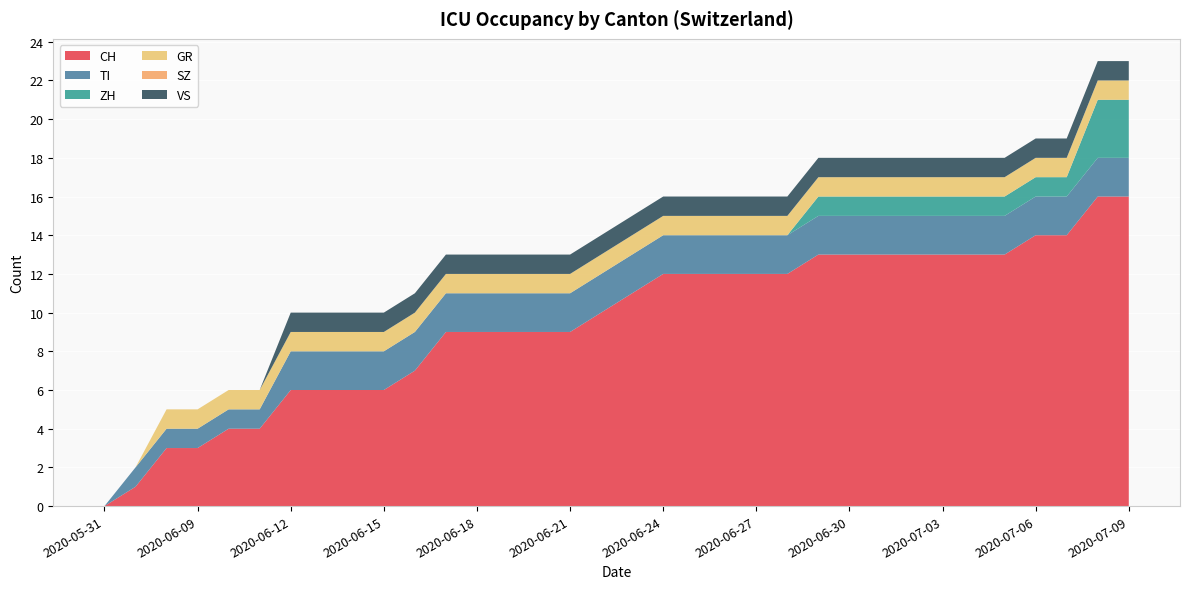

Reading left to right, extract all data points from this chart.

CH: 2020-05-31=0	2020-06-07=1	2020-06-08=3	2020-06-09=3	2020-06-10=4	2020-06-11=4	2020-06-12=6	2020-06-13=6	2020-06-14=6	2020-06-15=6	2020-06-16=7	2020-06-17=9	2020-06-18=9	2020-06-19=9	2020-06-20=9	2020-06-21=9	2020-06-22=10	2020-06-23=11	2020-06-24=12	2020-06-25=12	2020-06-26=12	2020-06-27=12	2020-06-28=12	2020-06-29=13	2020-06-30=13	2020-07-01=13	2020-07-02=13	2020-07-03=13	2020-07-04=13	2020-07-05=13	2020-07-06=14	2020-07-07=14	2020-07-08=16	2020-07-09=16
TI: 2020-05-31=0	2020-06-07=1	2020-06-08=1	2020-06-09=1	2020-06-10=1	2020-06-11=1	2020-06-12=2	2020-06-13=2	2020-06-14=2	2020-06-15=2	2020-06-16=2	2020-06-17=2	2020-06-18=2	2020-06-19=2	2020-06-20=2	2020-06-21=2	2020-06-22=2	2020-06-23=2	2020-06-24=2	2020-06-25=2	2020-06-26=2	2020-06-27=2	2020-06-28=2	2020-06-29=2	2020-06-30=2	2020-07-01=2	2020-07-02=2	2020-07-03=2	2020-07-04=2	2020-07-05=2	2020-07-06=2	2020-07-07=2	2020-07-08=2	2020-07-09=2
ZH: 2020-05-31=0	2020-06-07=0	2020-06-08=0	2020-06-09=0	2020-06-10=0	2020-06-11=0	2020-06-12=0	2020-06-13=0	2020-06-14=0	2020-06-15=0	2020-06-16=0	2020-06-17=0	2020-06-18=0	2020-06-19=0	2020-06-20=0	2020-06-21=0	2020-06-22=0	2020-06-23=0	2020-06-24=0	2020-06-25=0	2020-06-26=0	2020-06-27=0	2020-06-28=0	2020-06-29=1	2020-06-30=1	2020-07-01=1	2020-07-02=1	2020-07-03=1	2020-07-04=1	2020-07-05=1	2020-07-06=1	2020-07-07=1	2020-07-08=3	2020-07-09=3
GR: 2020-05-31=0	2020-06-07=0	2020-06-08=1	2020-06-09=1	2020-06-10=1	2020-06-11=1	2020-06-12=1	2020-06-13=1	2020-06-14=1	2020-06-15=1	2020-06-16=1	2020-06-17=1	2020-06-18=1	2020-06-19=1	2020-06-20=1	2020-06-21=1	2020-06-22=1	2020-06-23=1	2020-06-24=1	2020-06-25=1	2020-06-26=1	2020-06-27=1	2020-06-28=1	2020-06-29=1	2020-06-30=1	2020-07-01=1	2020-07-02=1	2020-07-03=1	2020-07-04=1	2020-07-05=1	2020-07-06=1	2020-07-07=1	2020-07-08=1	2020-07-09=1
SZ: 2020-05-31=0	2020-06-07=0	2020-06-08=0	2020-06-09=0	2020-06-10=0	2020-06-11=0	2020-06-12=0	2020-06-13=0	2020-06-14=0	2020-06-15=0	2020-06-16=0	2020-06-17=0	2020-06-18=0	2020-06-19=0	2020-06-20=0	2020-06-21=0	2020-06-22=0	2020-06-23=0	2020-06-24=0	2020-06-25=0	2020-06-26=0	2020-06-27=0	2020-06-28=0	2020-06-29=0	2020-06-30=0	2020-07-01=0	2020-07-02=0	2020-07-03=0	2020-07-04=0	2020-07-05=0	2020-07-06=0	2020-07-07=0	2020-07-08=0	2020-07-09=0
VS: 2020-05-31=0	2020-06-07=0	2020-06-08=0	2020-06-09=0	2020-06-10=0	2020-06-11=0	2020-06-12=1	2020-06-13=1	2020-06-14=1	2020-06-15=1	2020-06-16=1	2020-06-17=1	2020-06-18=1	2020-06-19=1	2020-06-20=1	2020-06-21=1	2020-06-22=1	2020-06-23=1	2020-06-24=1	2020-06-25=1	2020-06-26=1	2020-06-27=1	2020-06-28=1	2020-06-29=1	2020-06-30=1	2020-07-01=1	2020-07-02=1	2020-07-03=1	2020-07-04=1	2020-07-05=1	2020-07-06=1	2020-07-07=1	2020-07-08=1	2020-07-09=1